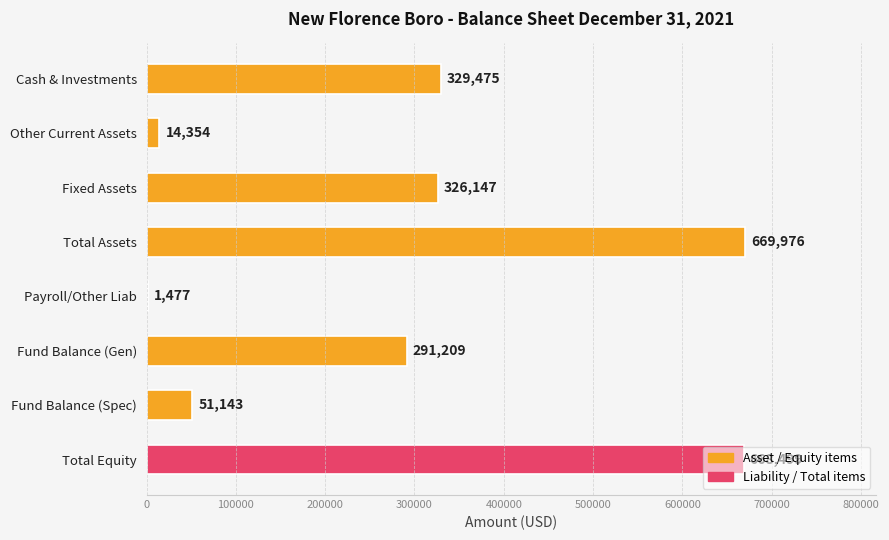

What is the change in value from Other Current Assets to Total Equity?

+654145